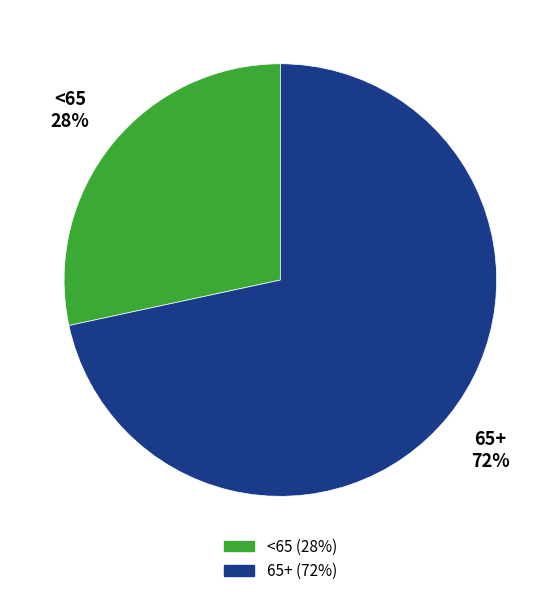

Between <65 and 65+, which is larger?

65+